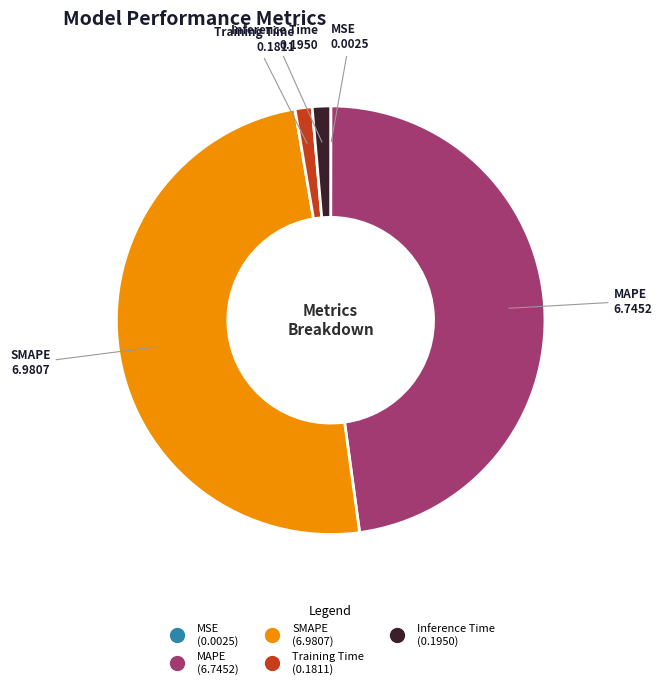

Between MAPE and Training Time, which is larger?

MAPE